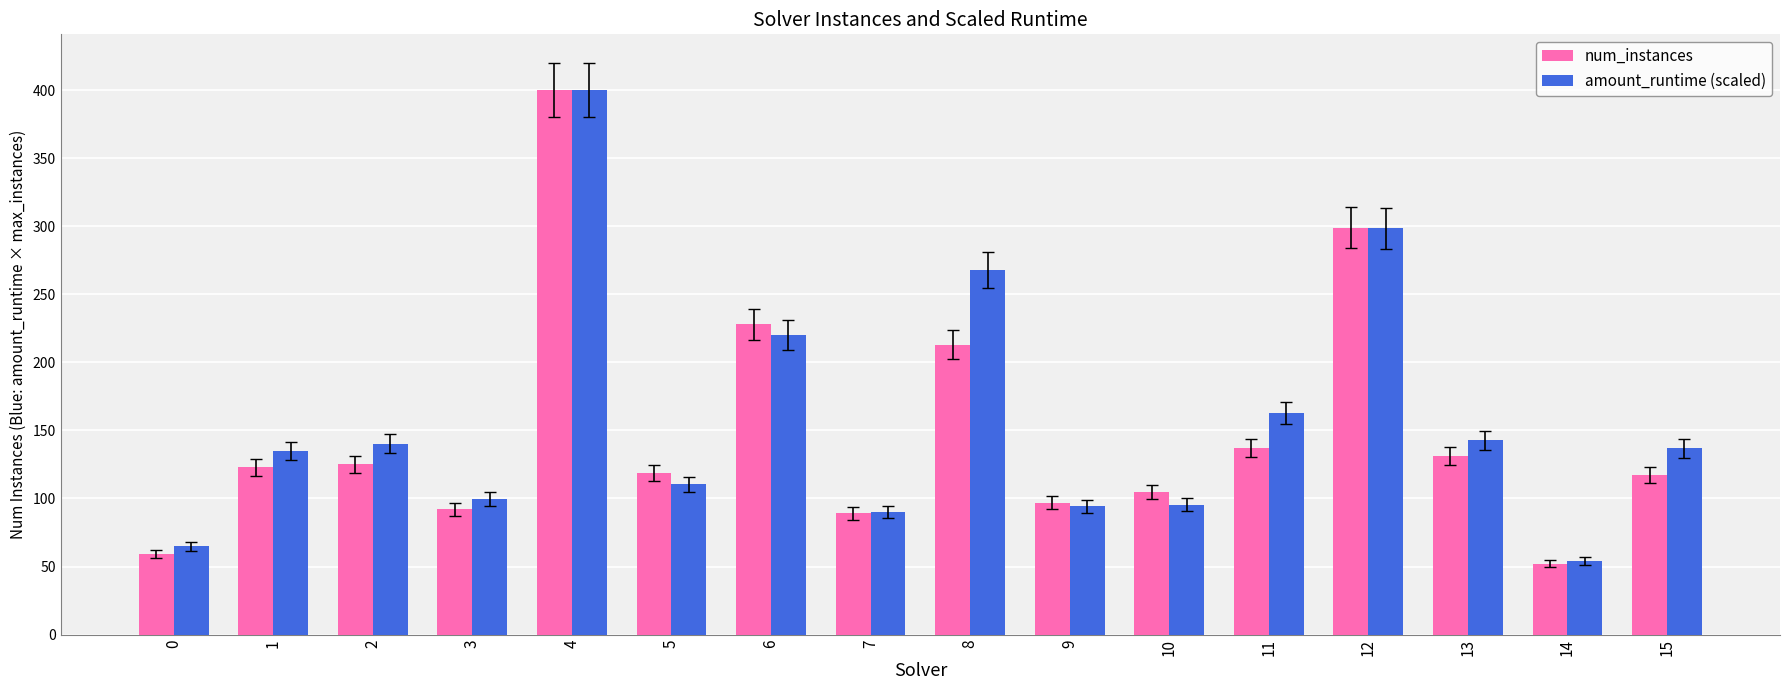

What are all the series names shown in the legend?

num_instances, amount_runtime (scaled)